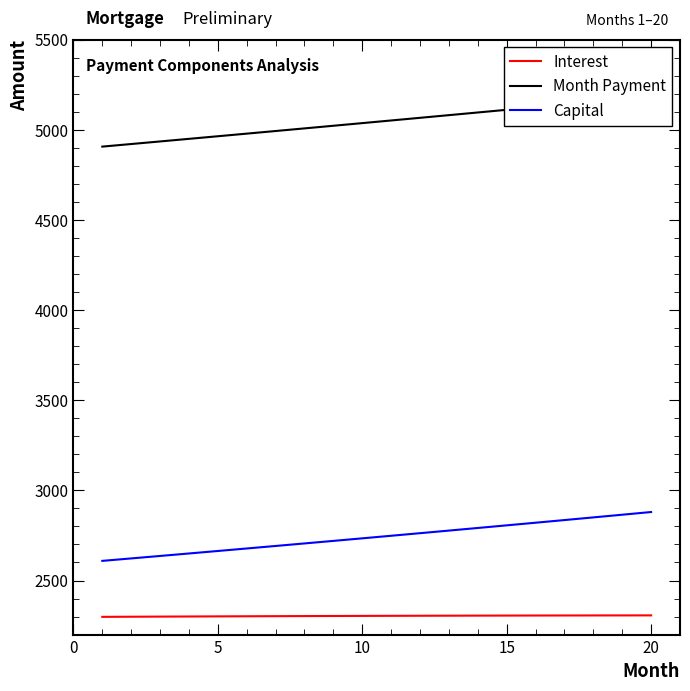

Which series has the widest spread of values?

Month Payment